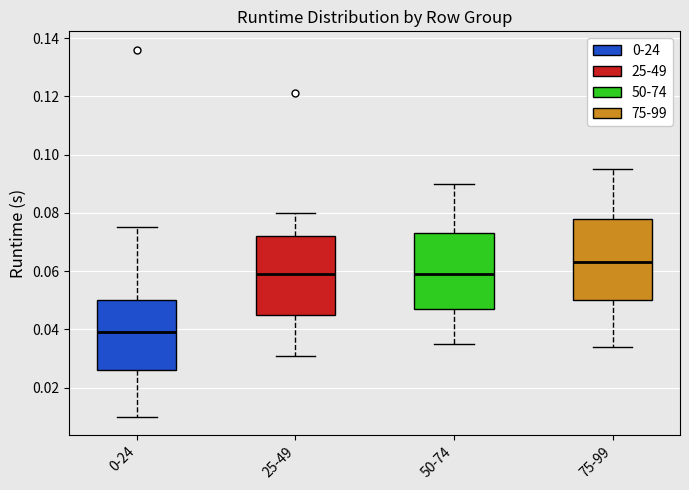

Reading left to right, read every box against the y-axis: the position of its median line, the range the box covers, and the ends of its whiskers. The values are not printed on the chart, so give them approximately, as read against the axis.

0-24: median 0.040, box 0.026 to 0.050, whiskers 0.010 to 0.076
25-49: median 0.060, box 0.046 to 0.072, whiskers 0.032 to 0.080
50-74: median 0.060, box 0.048 to 0.074, whiskers 0.036 to 0.090
75-99: median 0.064, box 0.050 to 0.078, whiskers 0.034 to 0.096